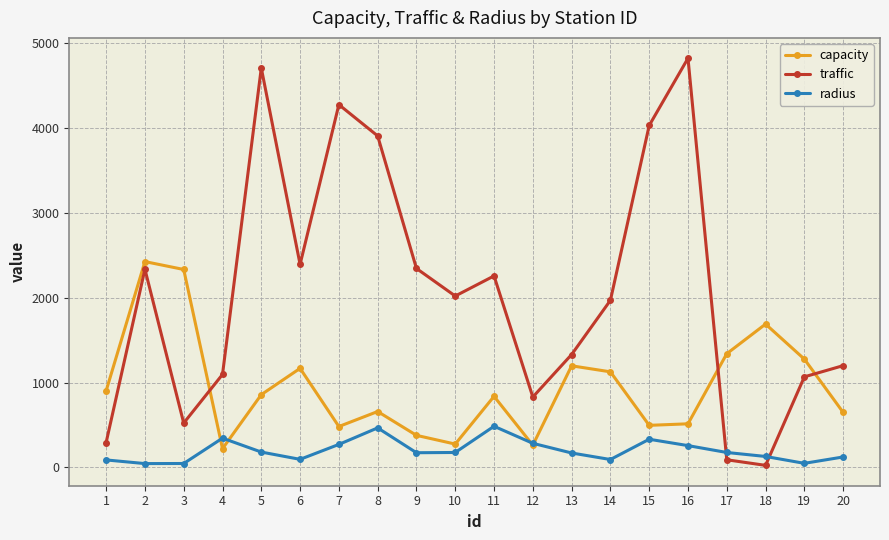

What is the maximum value shown in the chart?

4825